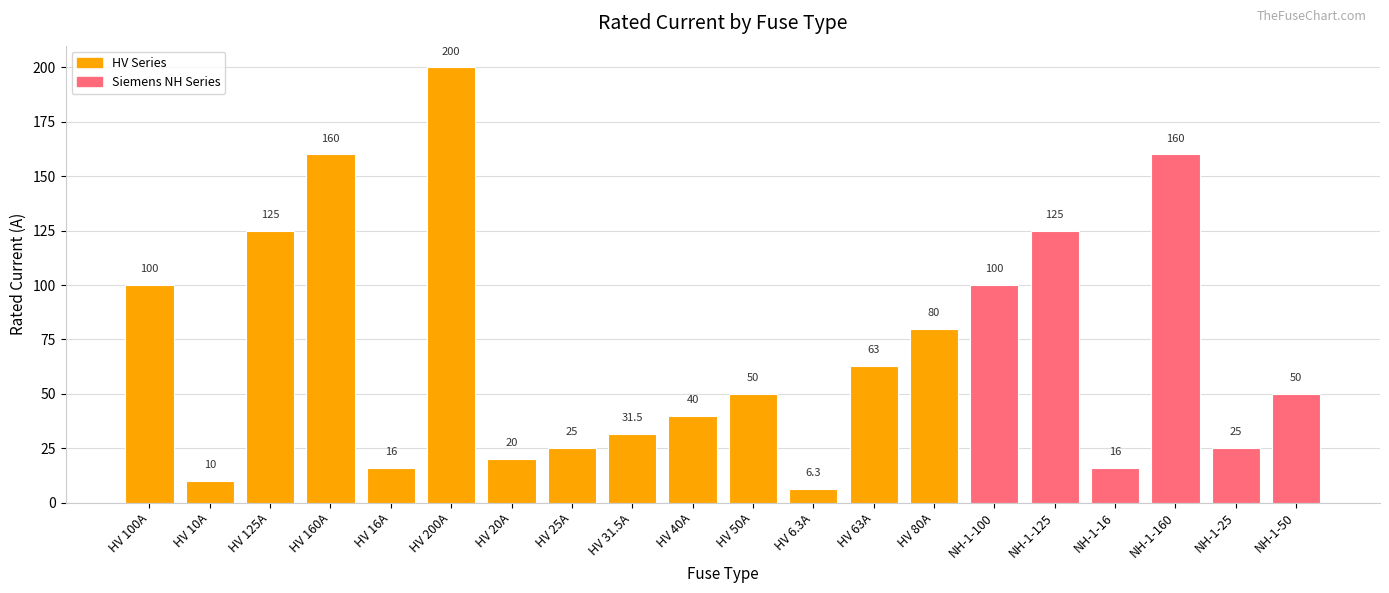

What is the label of the 4th bar from the right?

NH-1-16